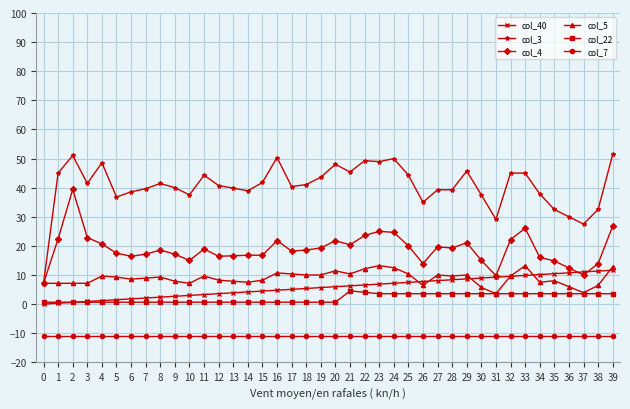

What is the maximum value shown in the chart?

51.4